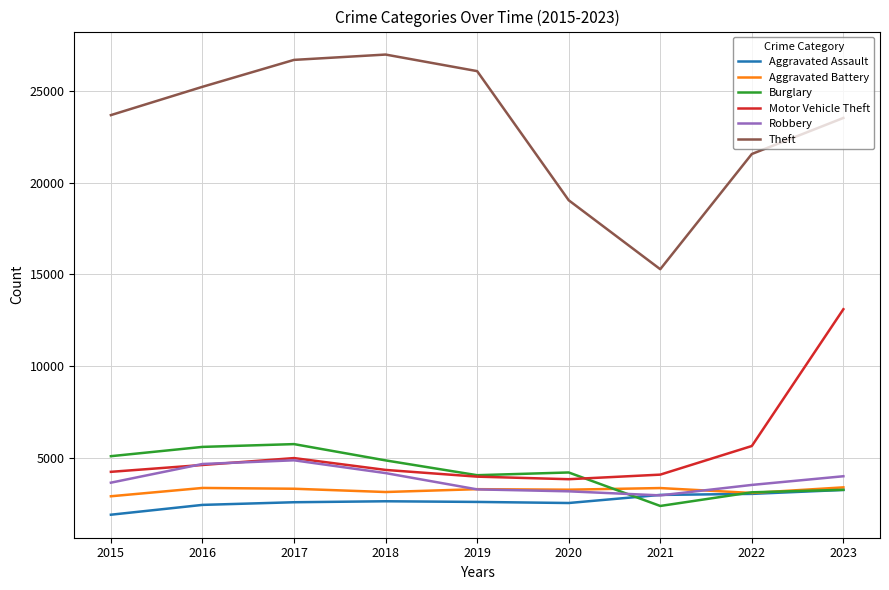

What is the difference between the second highest and second lowest values in the Aggravated Assault series?

601